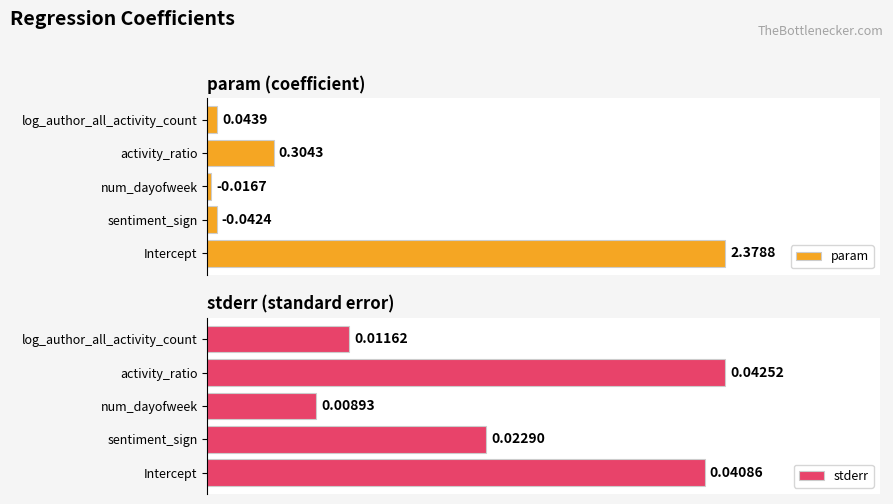

Rank the categories by param value from highest to lowest.

Intercept, activity_ratio, log_author_all_activity_count, sentiment_sign, num_dayofweek